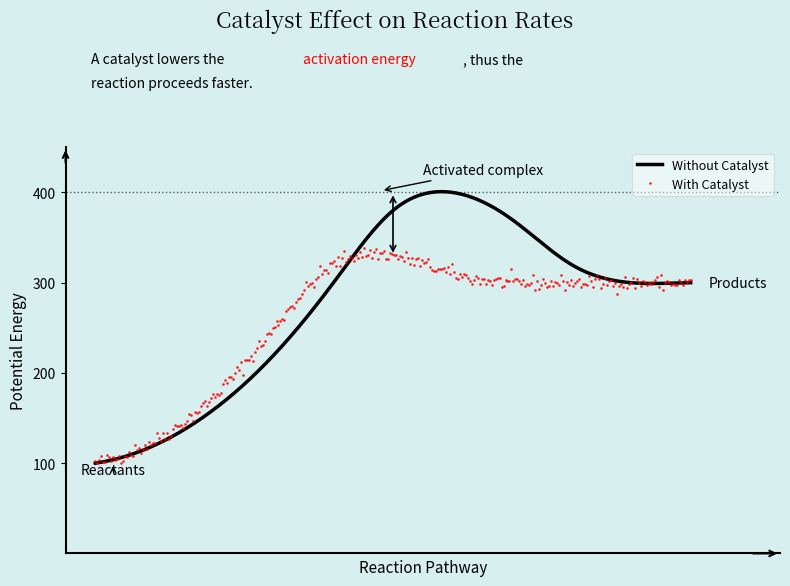

Rank the series by their maximum value, from lowest to highest.

With Catalyst, Without Catalyst